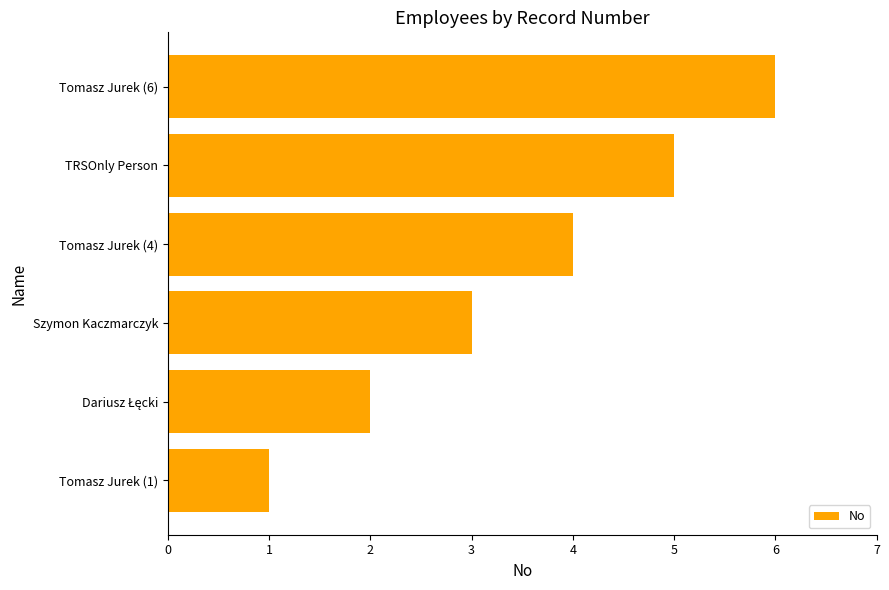

What is the change in value from Tomasz Jurek (4) to TRSOnly Person?

+1